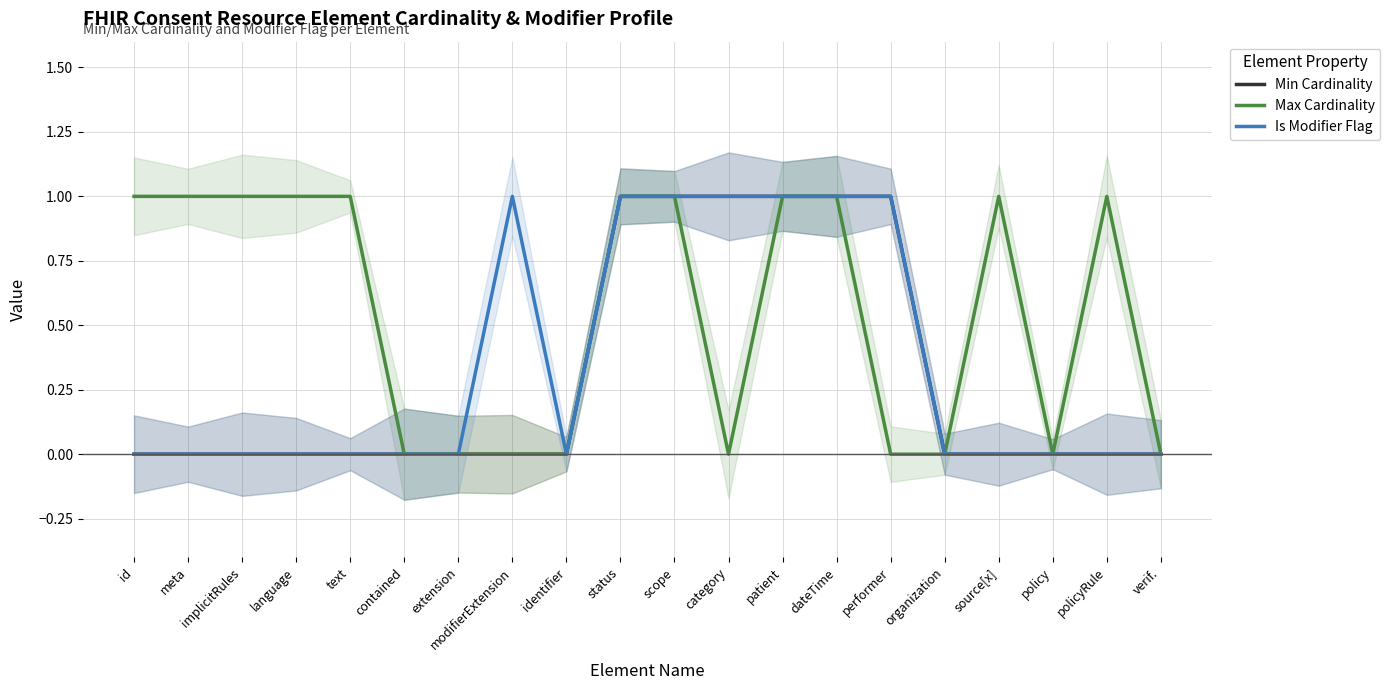

Which series changed the most between id and category?

Min Cardinality